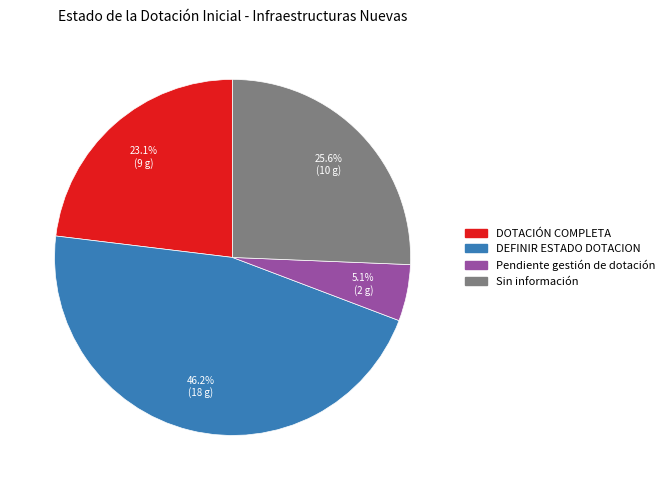

Which category has the biggest portion of the pie?

DEFINIR ESTADO DOTACION